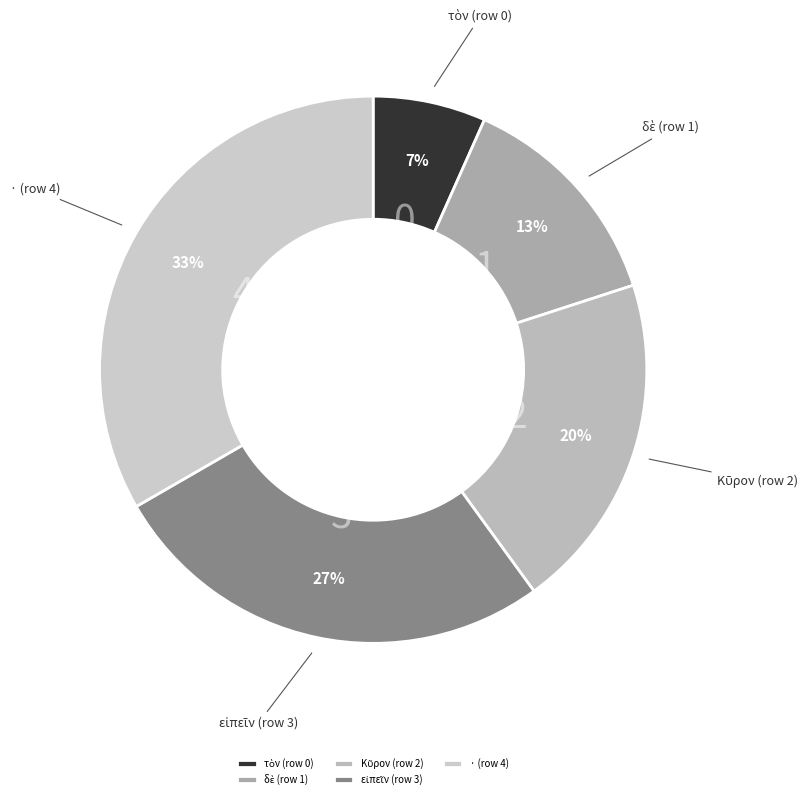

To the nearest percent, what portion does · (row 4) represent?

33%